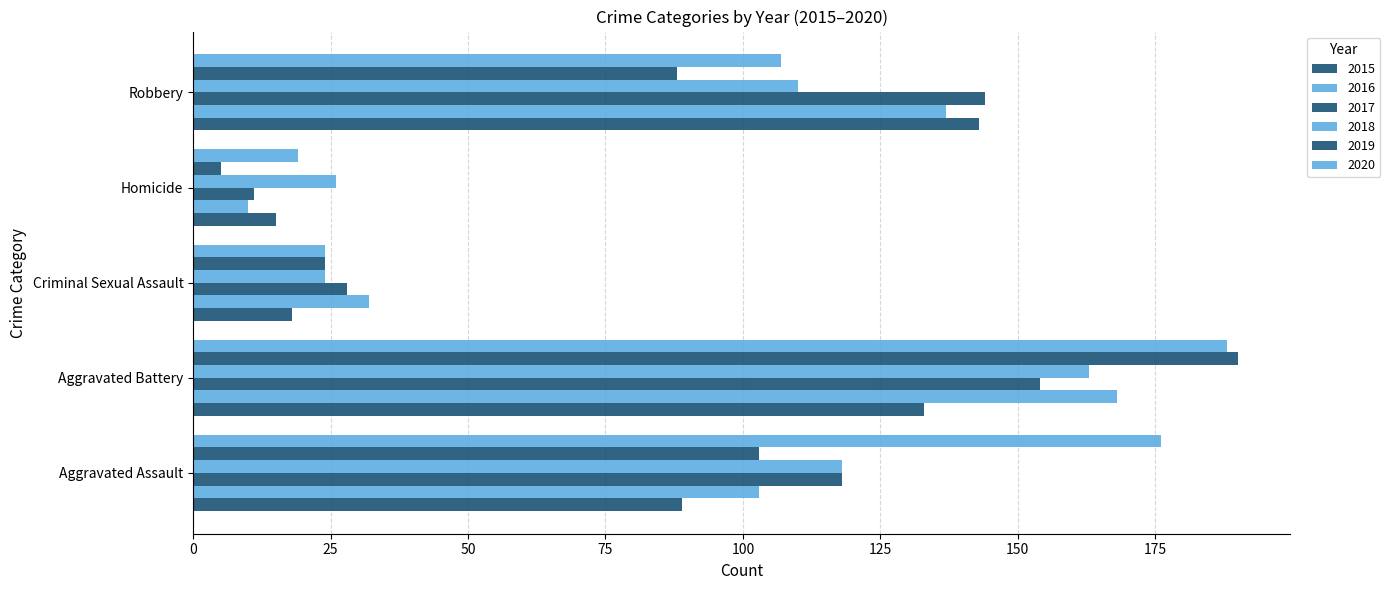

What position from the left is Aggravated Assault?

1